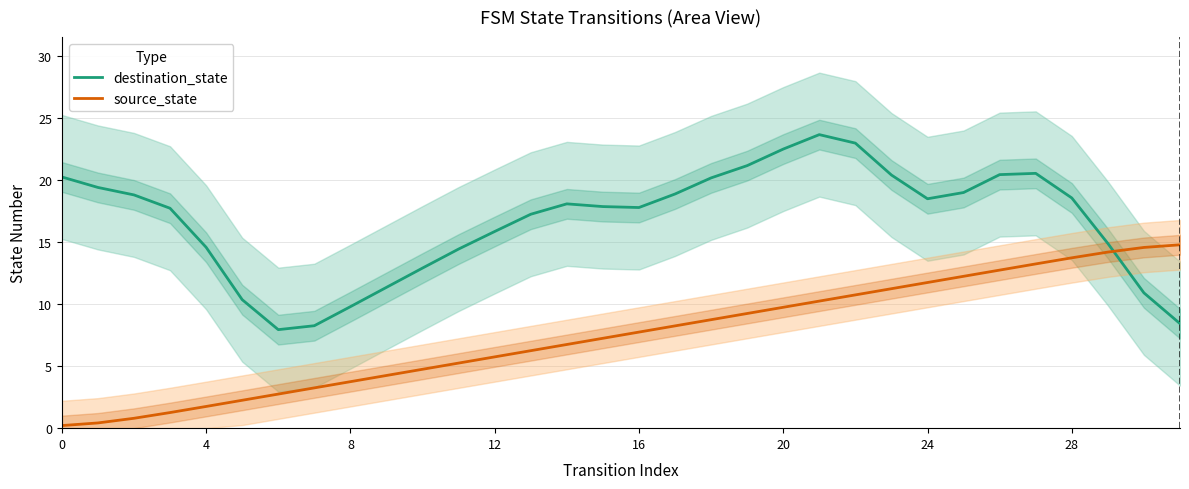

How many lines are shown in the chart?

2